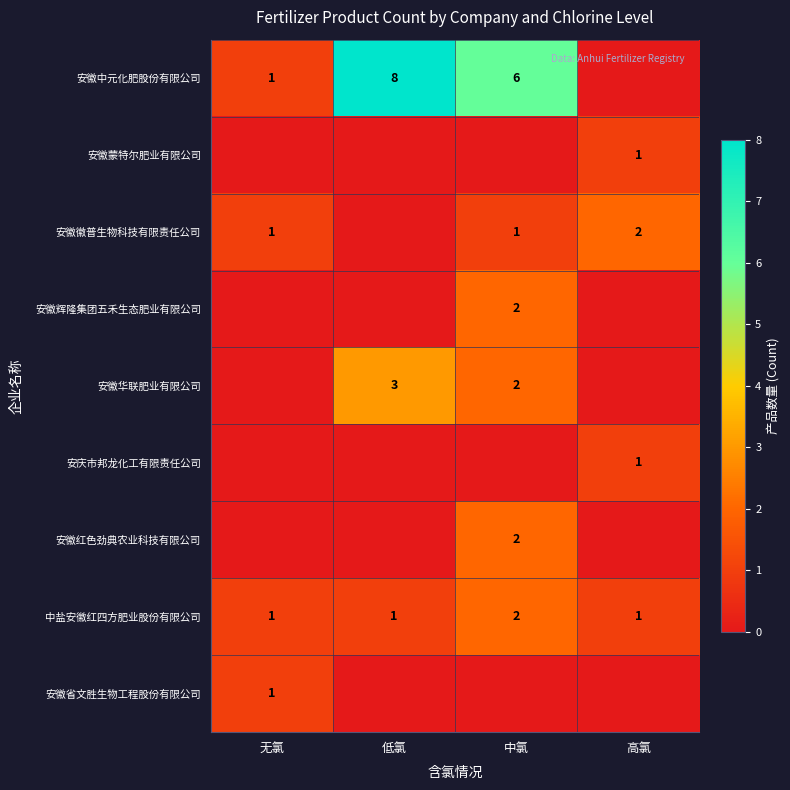

What is the spread (max minus min) of values at 低氯?

8